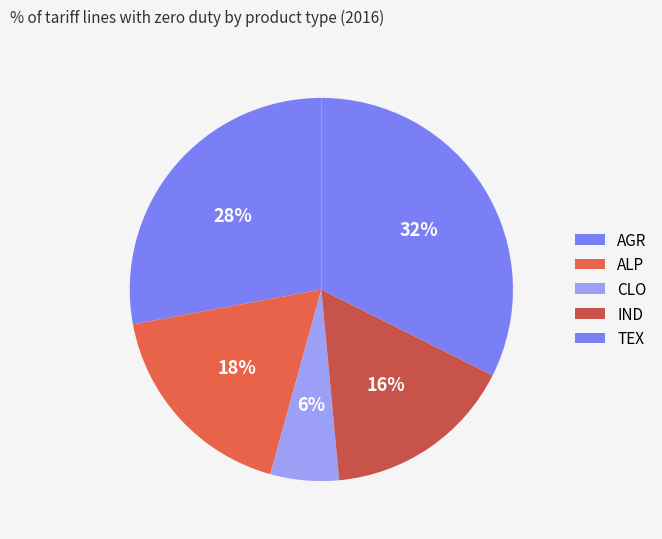

True or false: IND accounts for 16% of the total.

True